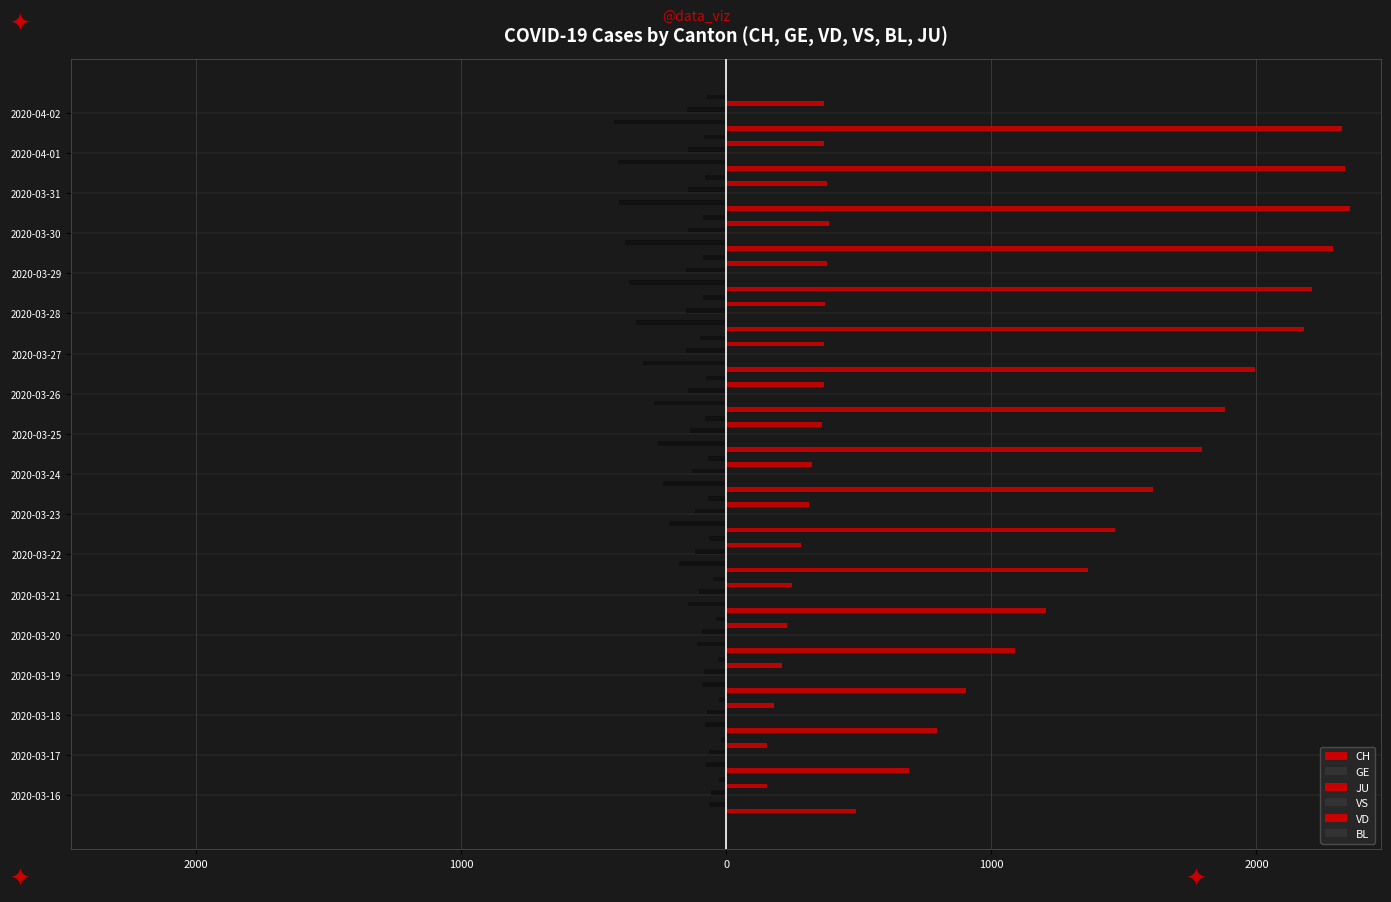

At how many categories does at least one series exceed 2163?

6